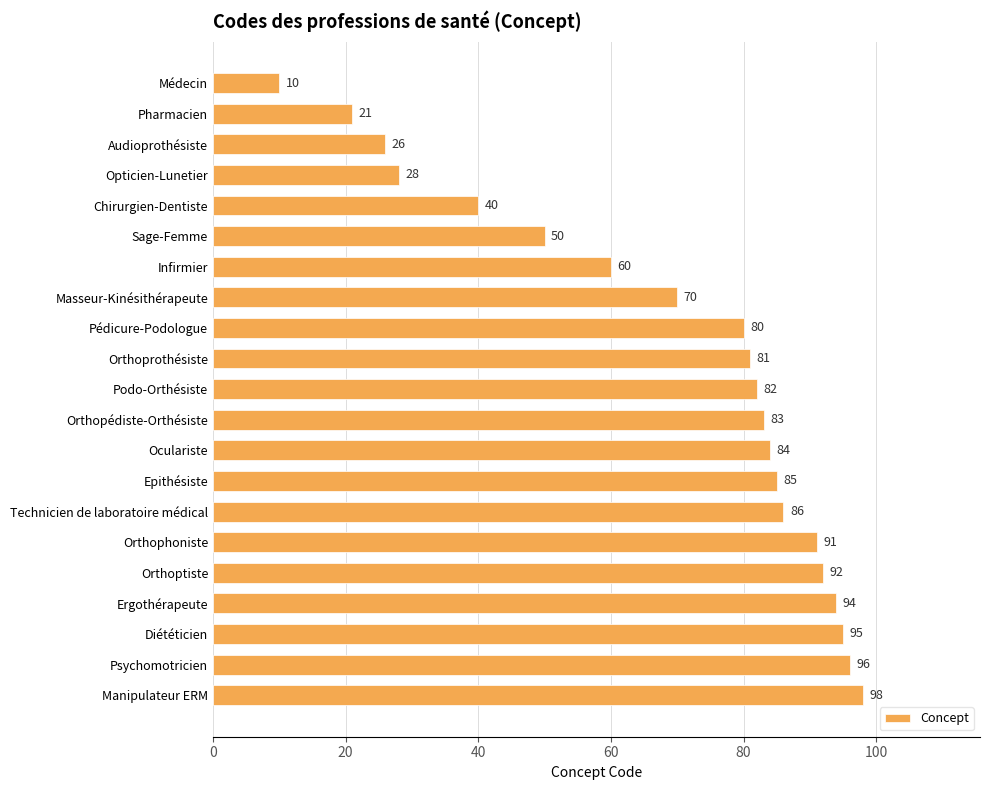

What is the minimum value shown in the chart?

10